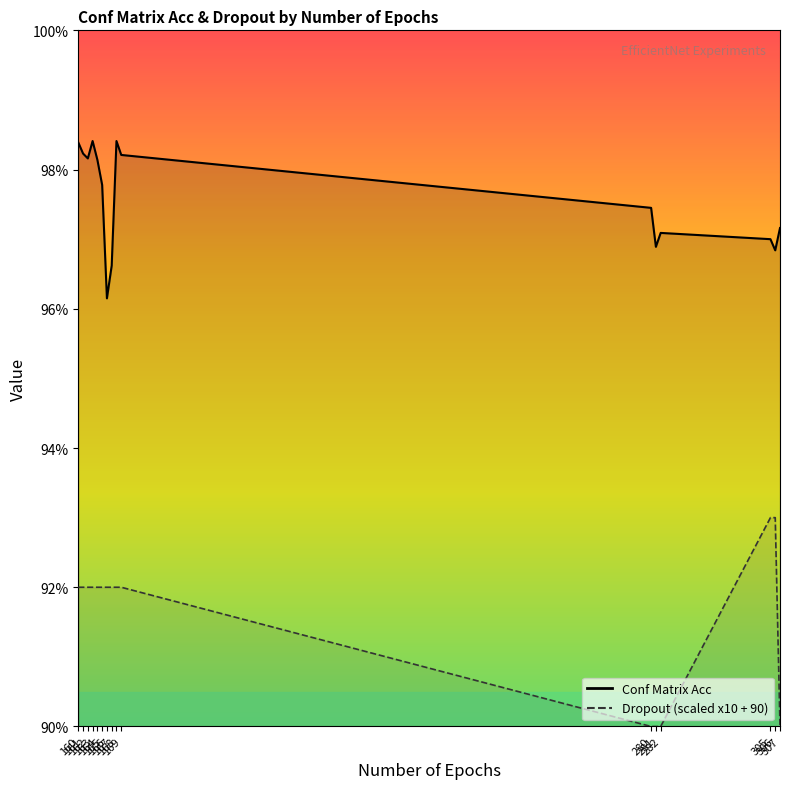

What is the highest value of the Conf Matrix Acc series?

98.4